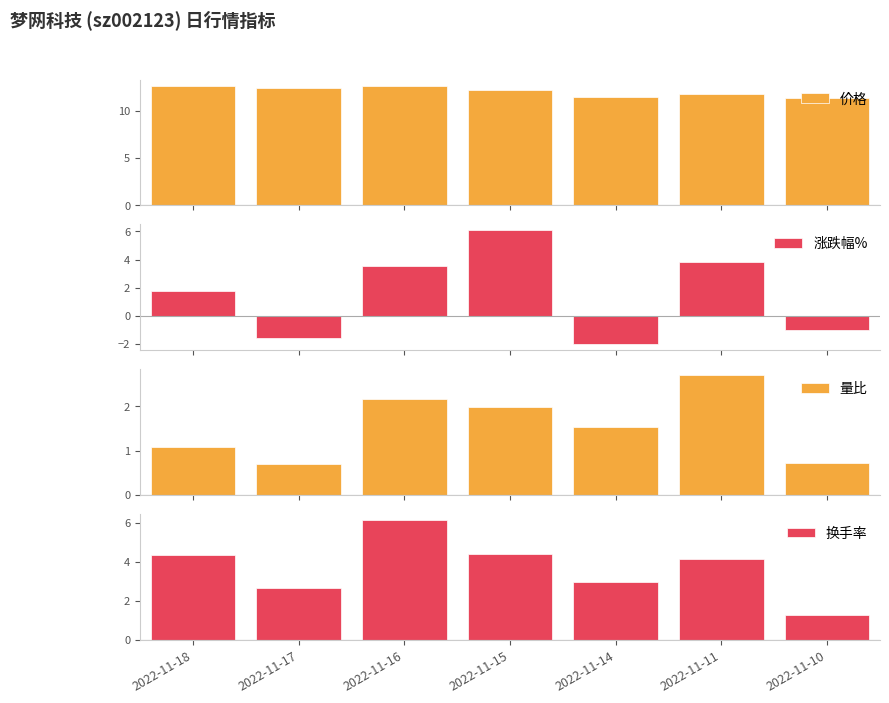

Count the number of categories in the chart.

7